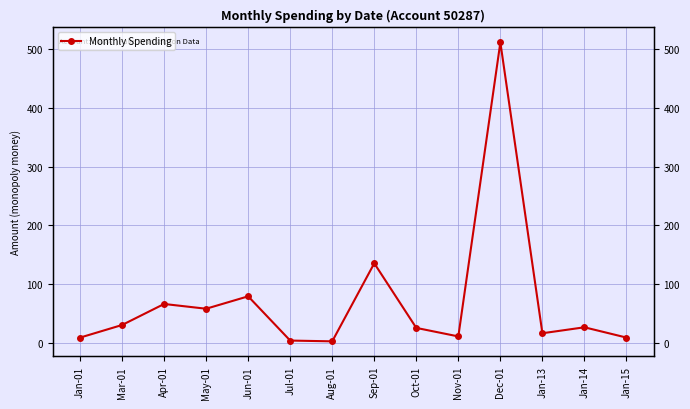

What is the value of the 10th point from the left?

11.0